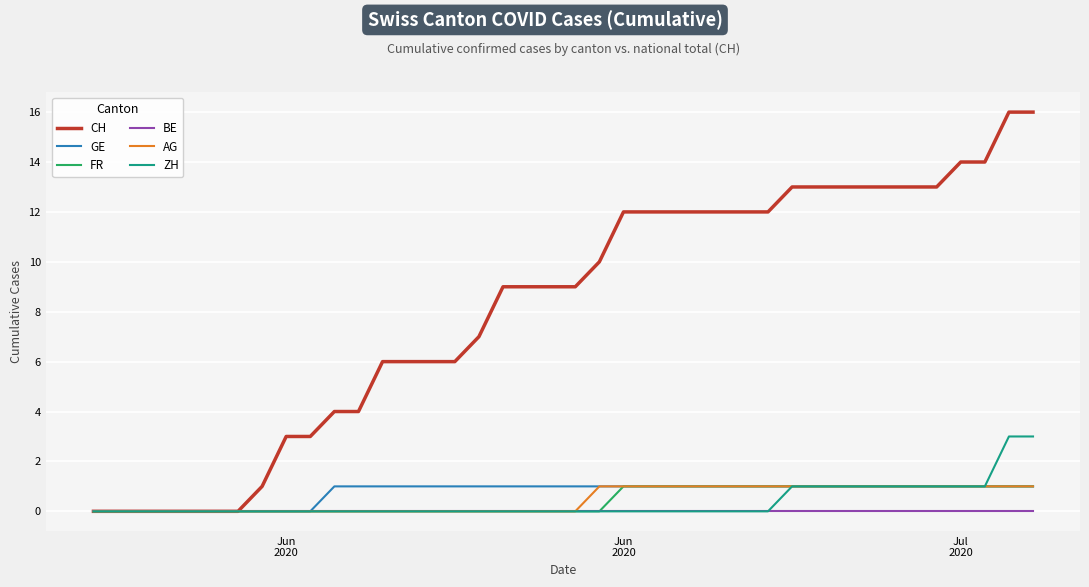

What are all the series names shown in the legend?

CH, GE, FR, BE, AG, ZH